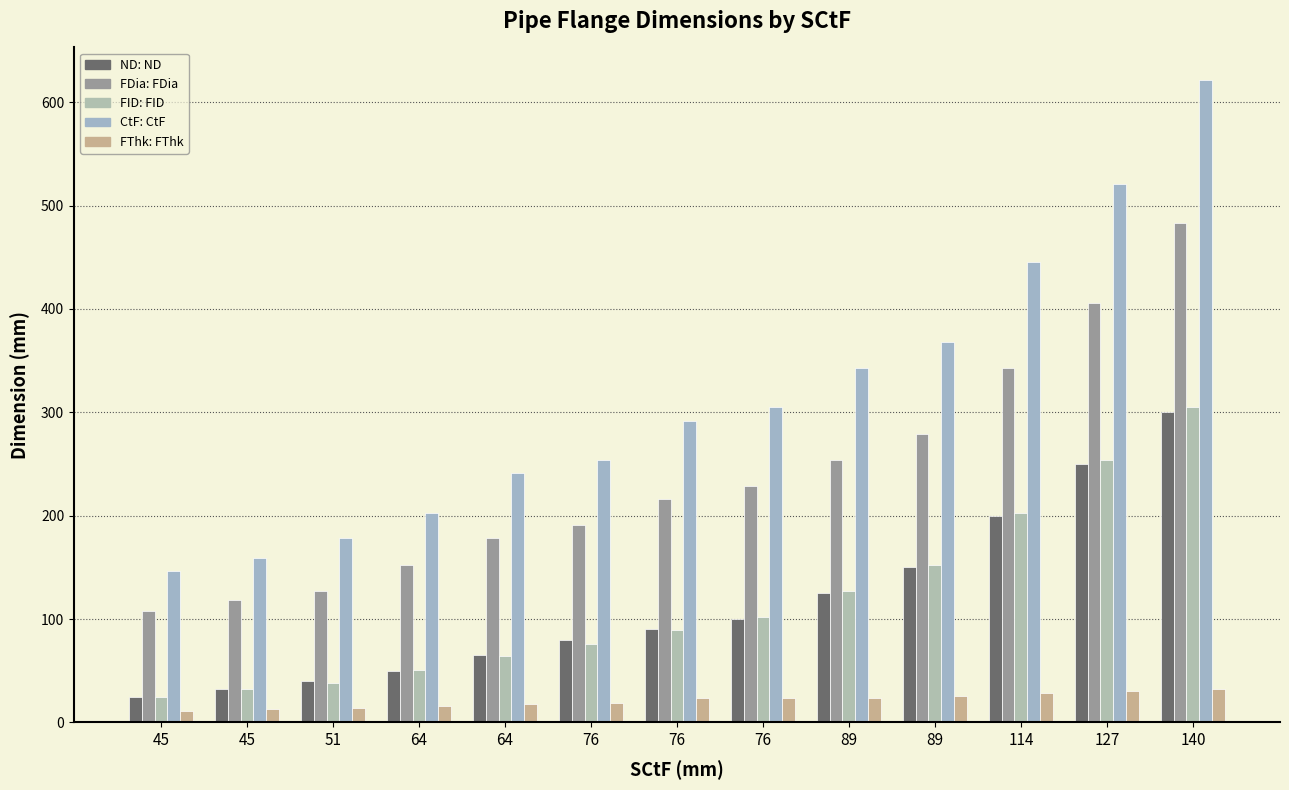

Is it true that CtF##length##millimeters equals 521.0 at 127?

True